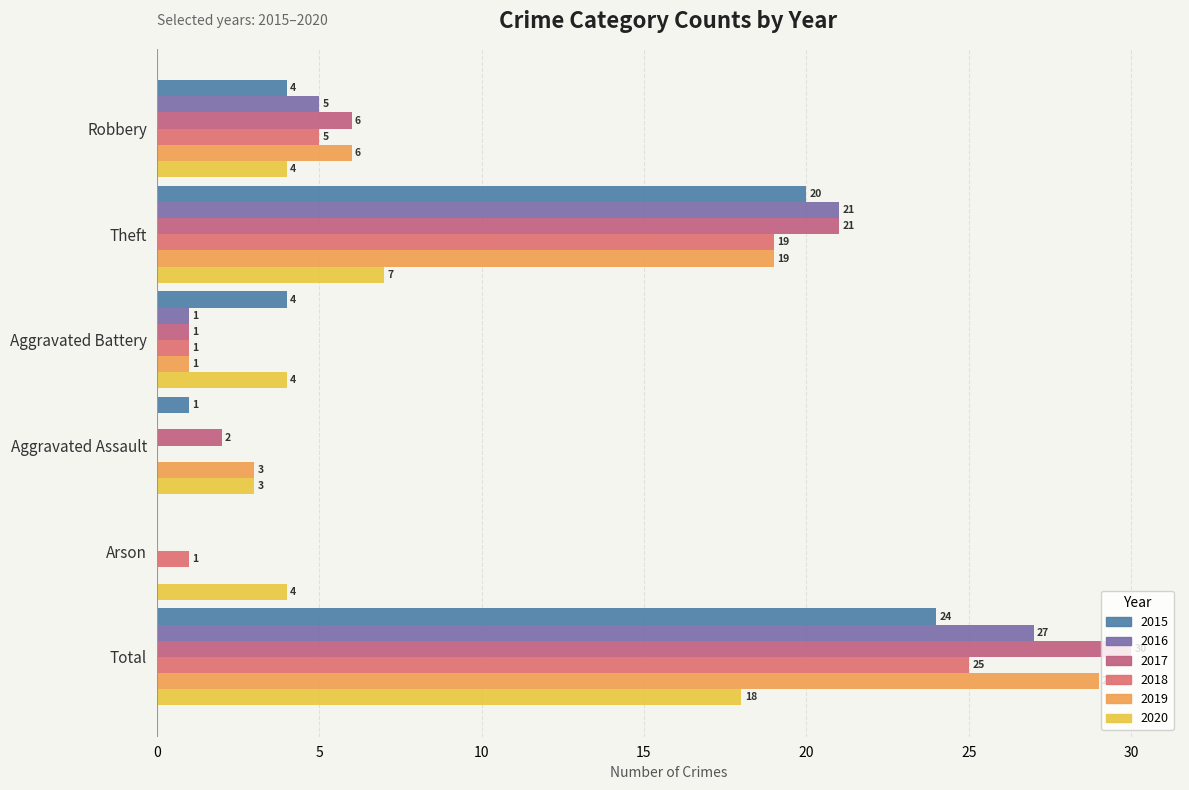

At how many categories does at least one series exceed 20?

2